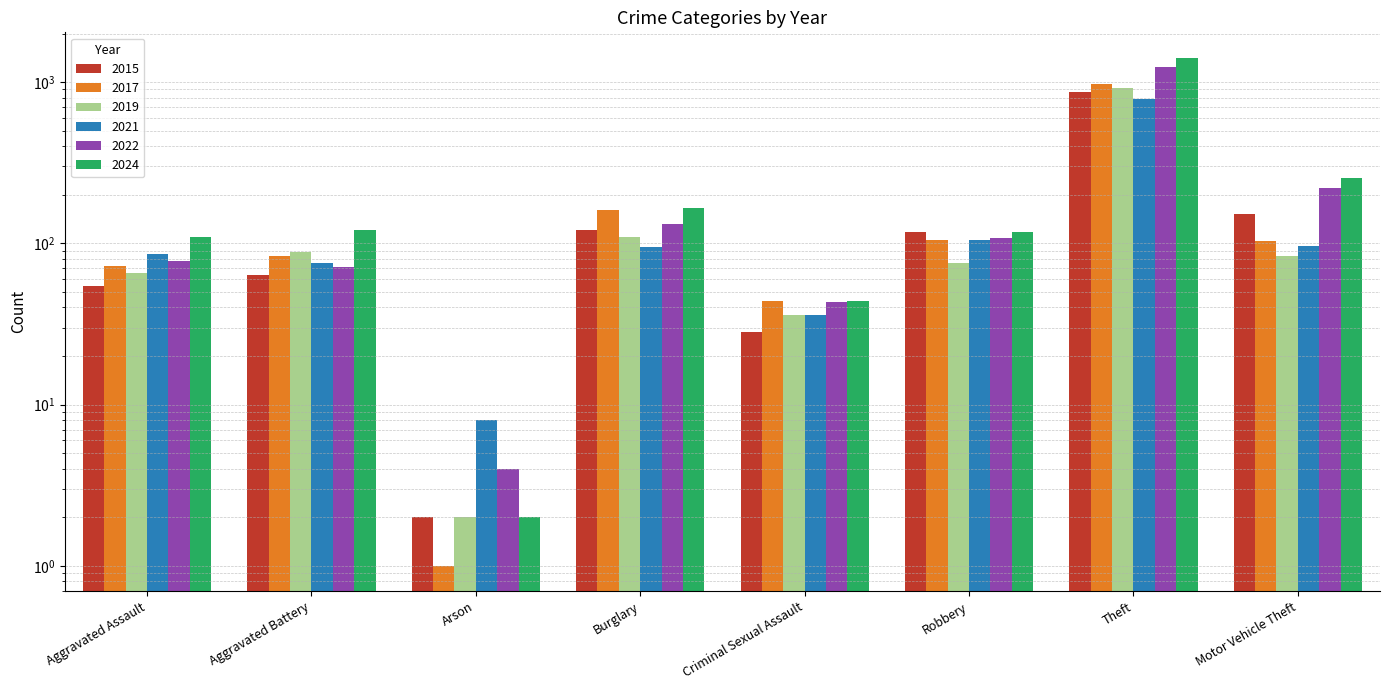

What are all the series names shown in the legend?

2015, 2017, 2019, 2021, 2022, 2024